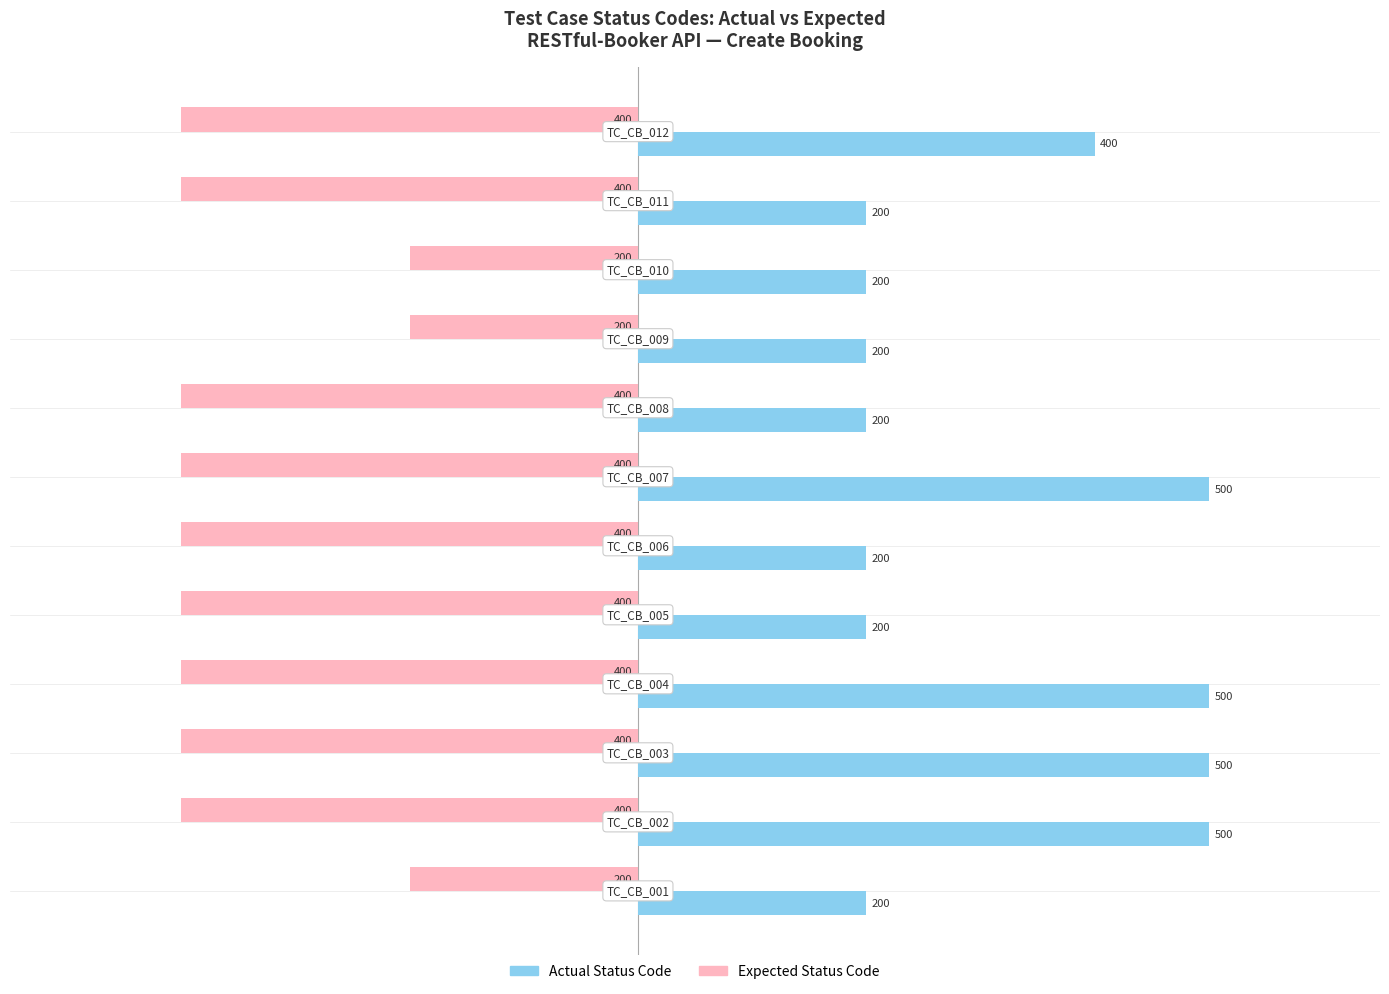

Rank the series by their maximum value, from highest to lowest.

Actual Status Code, Expected Status Code